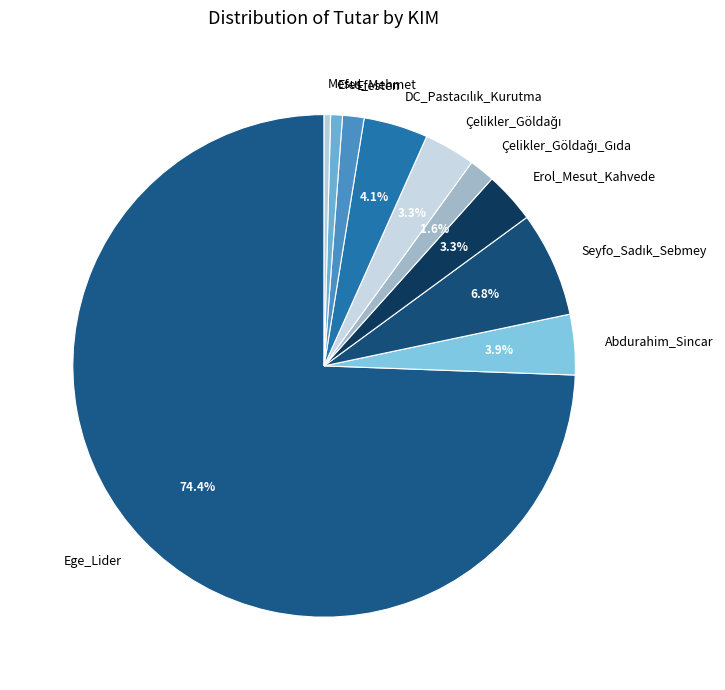

How many slices are in this pie chart?

10